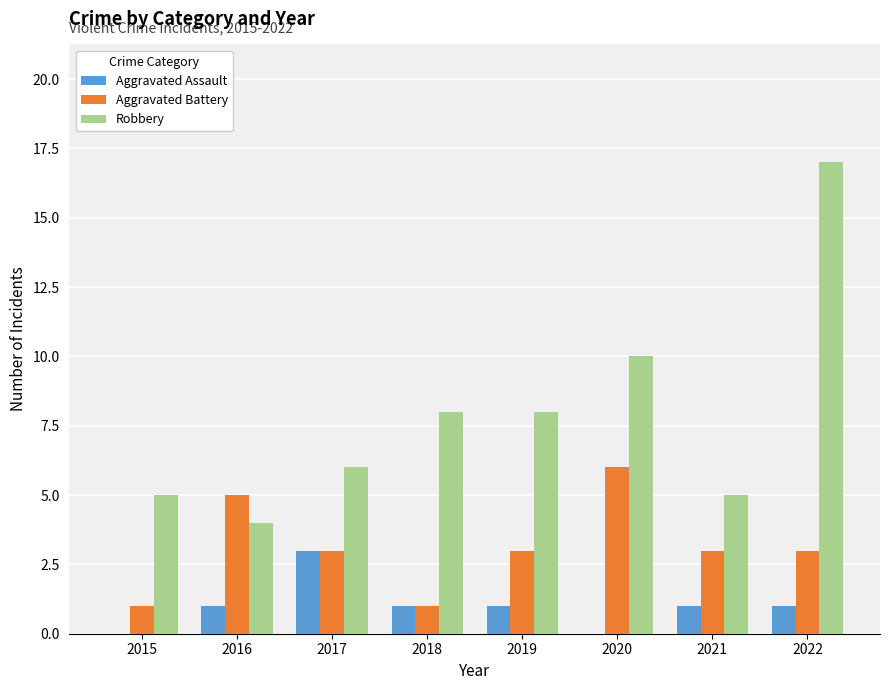

The value of Aggravated Assault at 2020 is 2. True or false?

False